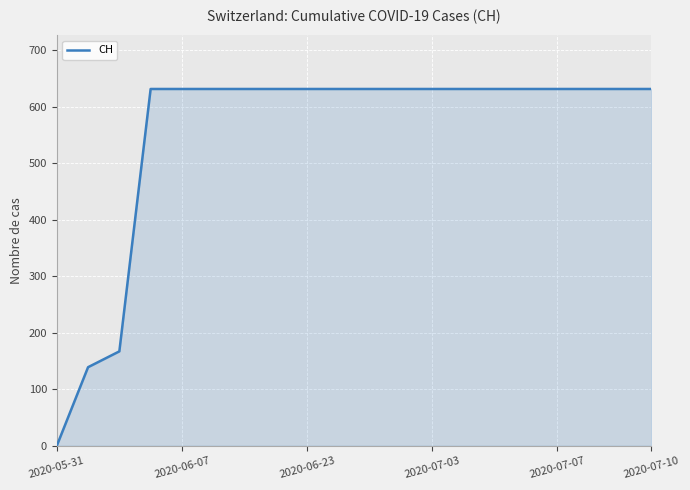

What is the difference between the maximum and minimum values?

631